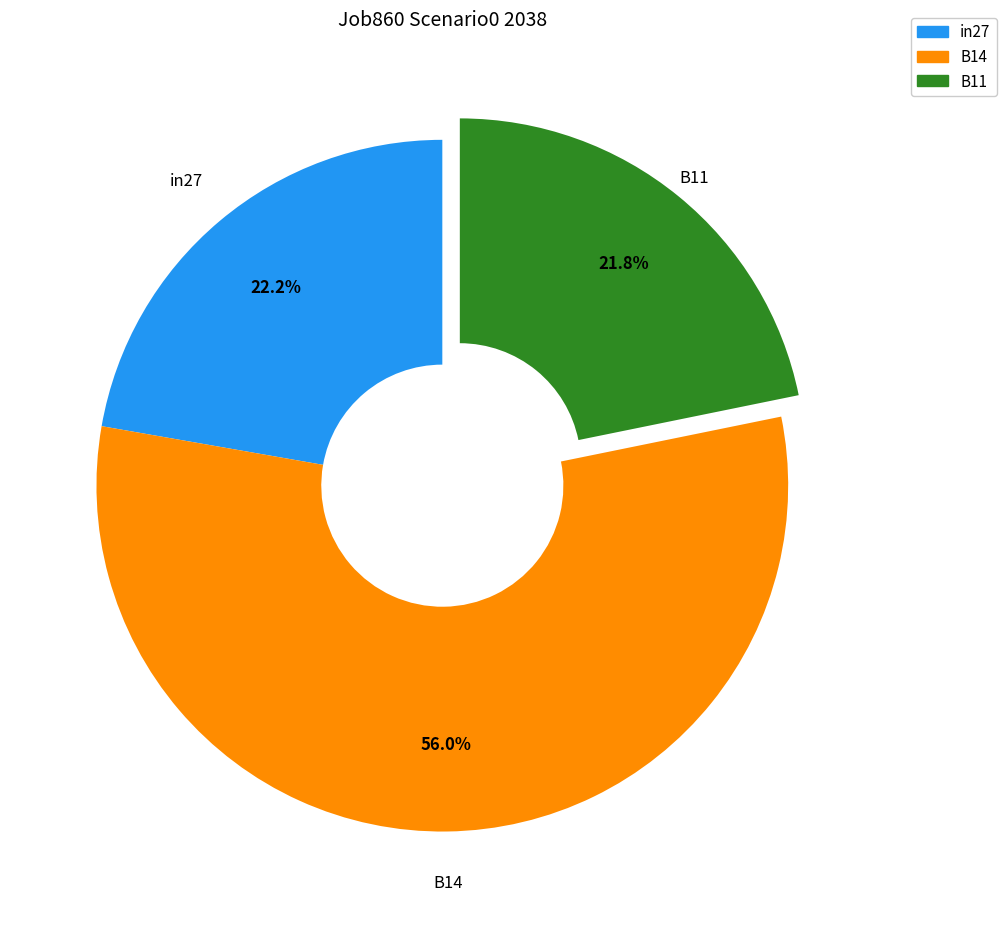

Between B14 and B11, which is larger?

B14